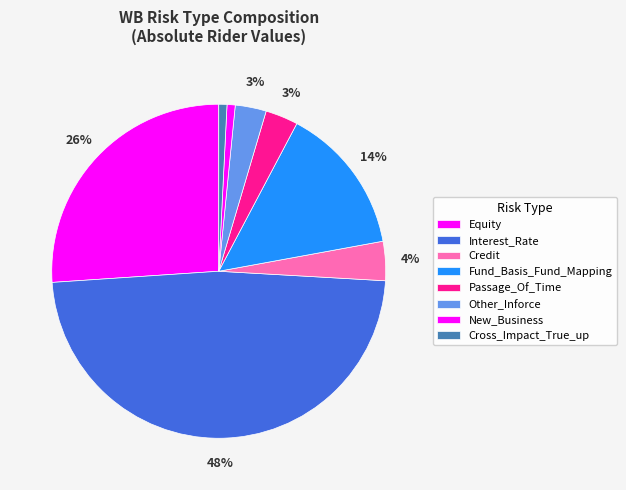

Count the number of slices in the pie.

8